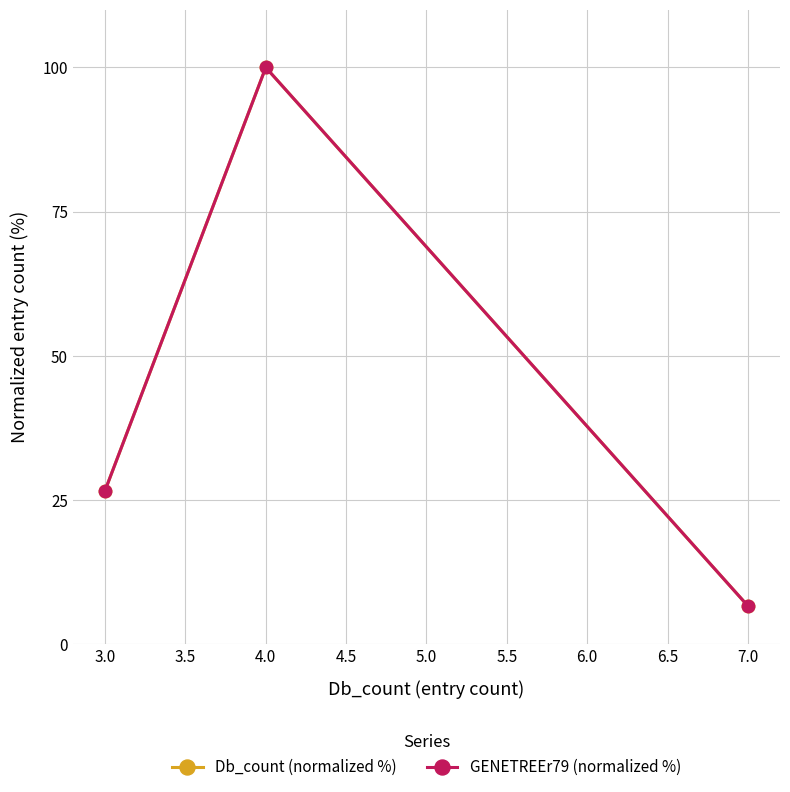

Does the chart display data point markers on the line(s)?

Yes